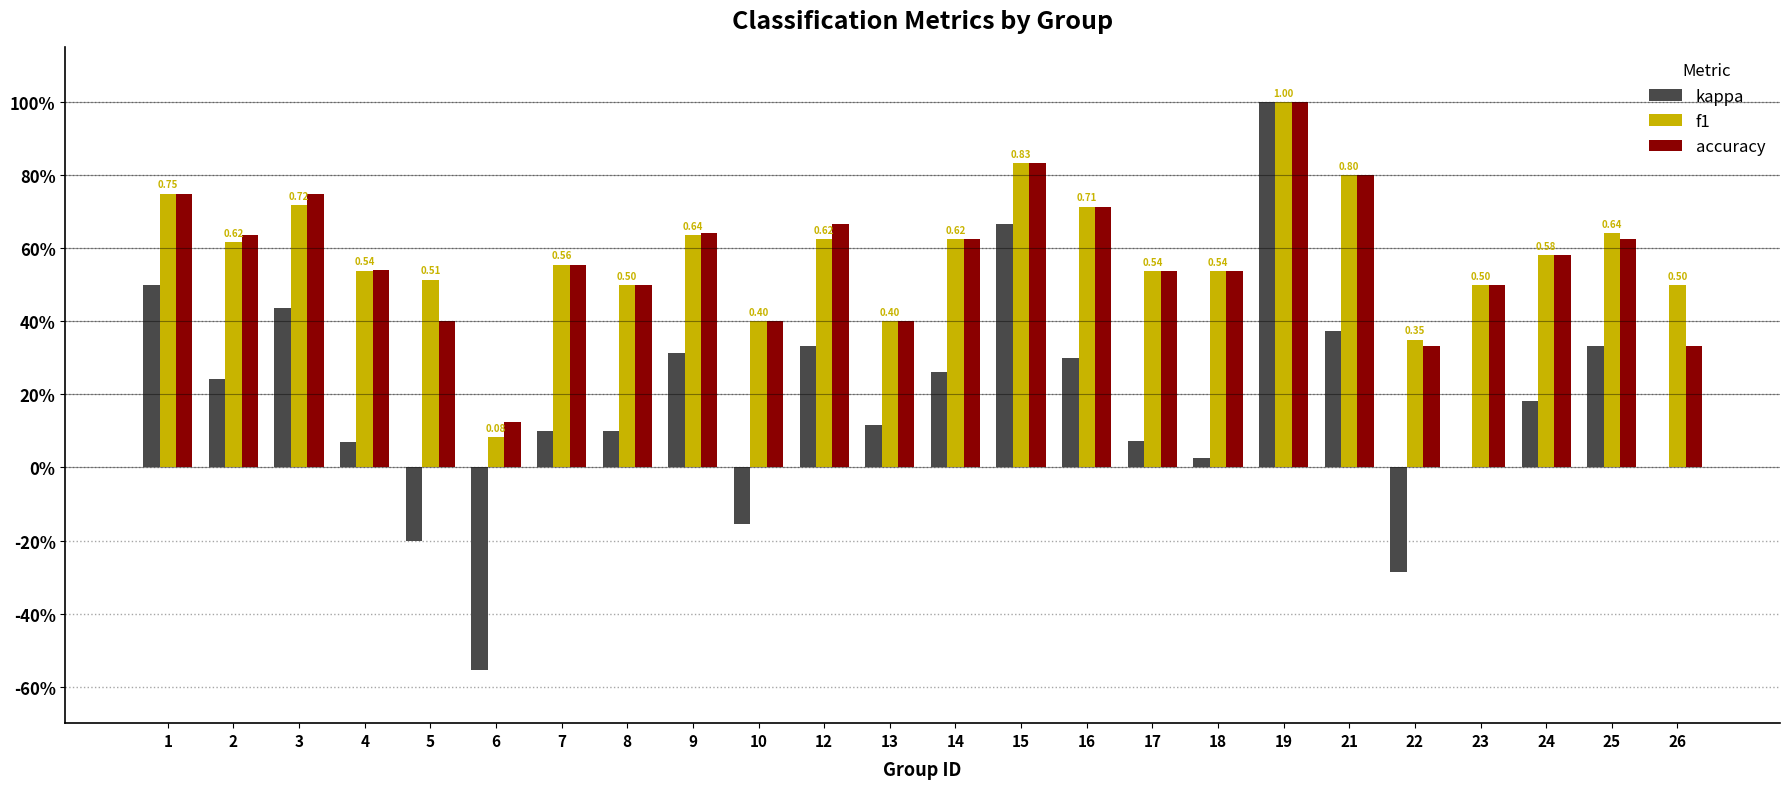

Does the chart contain stacked bars?

No